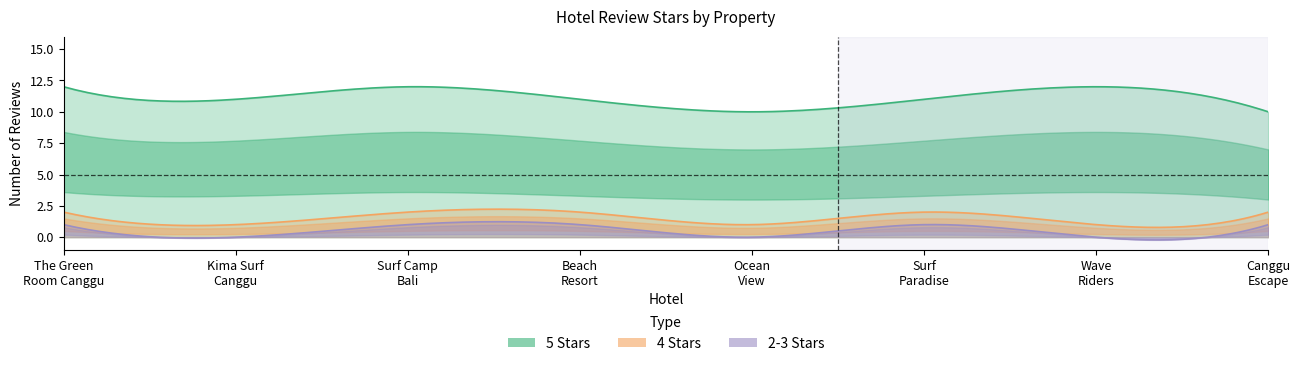

Count the 4_stars values in the range 1 to 2.

8